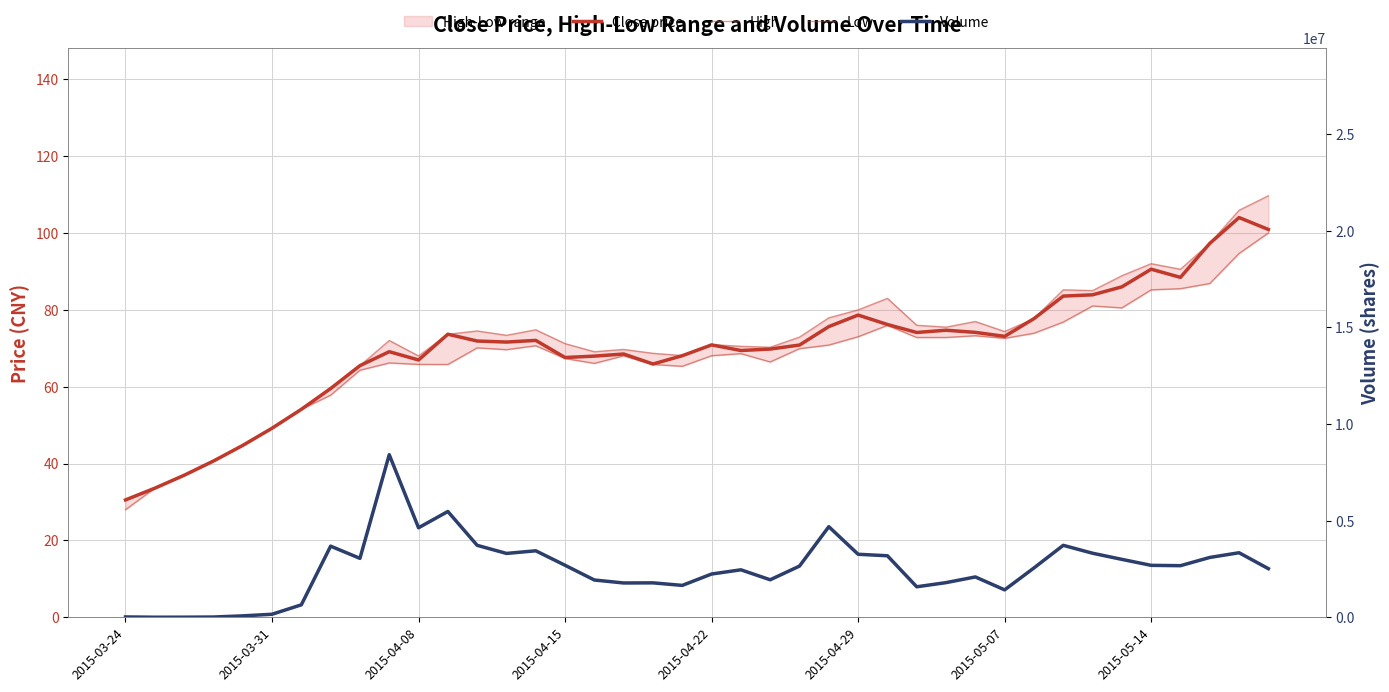

What is the sum of all Close price values?

2797.6